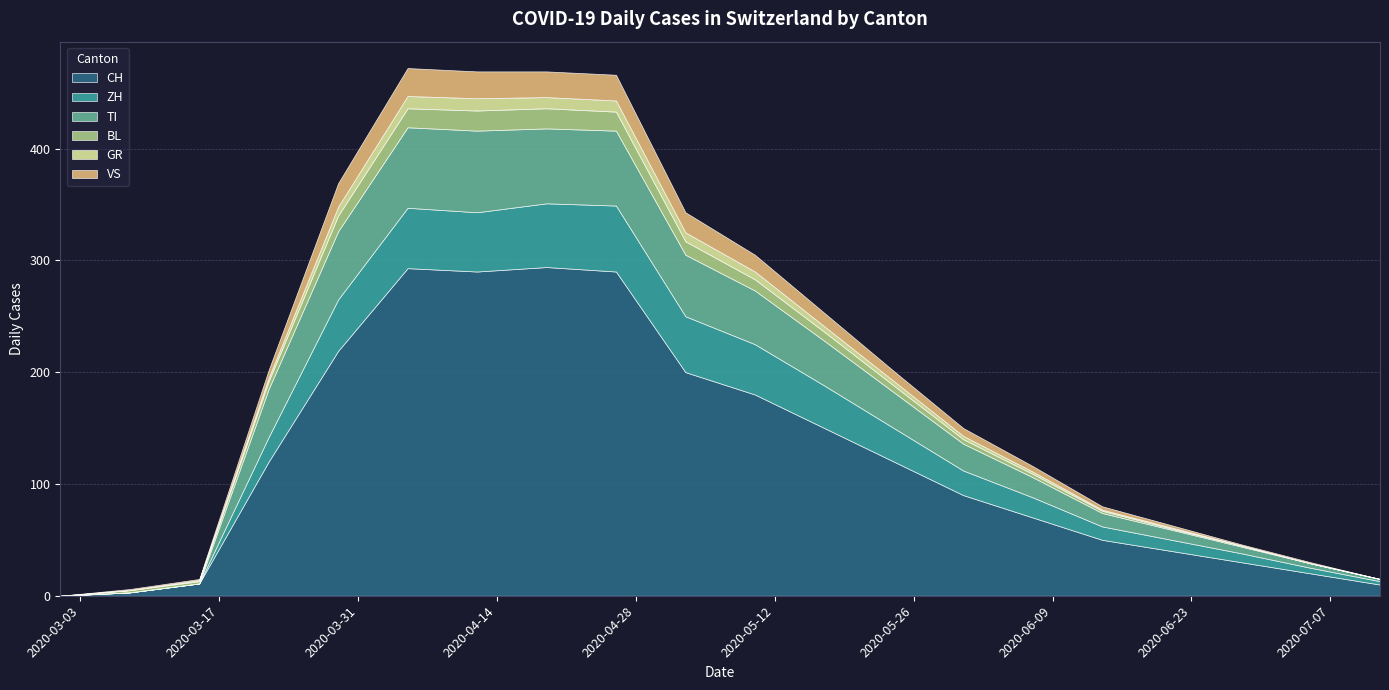

The value of GR at 2020-05-17 is 7. True or false?

False